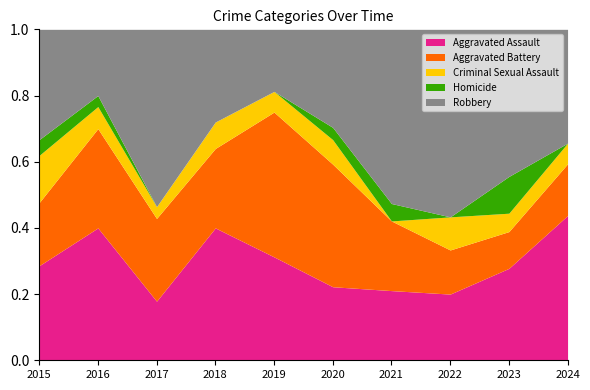

Which category has the highest value in the Aggravated Assault series?

2024